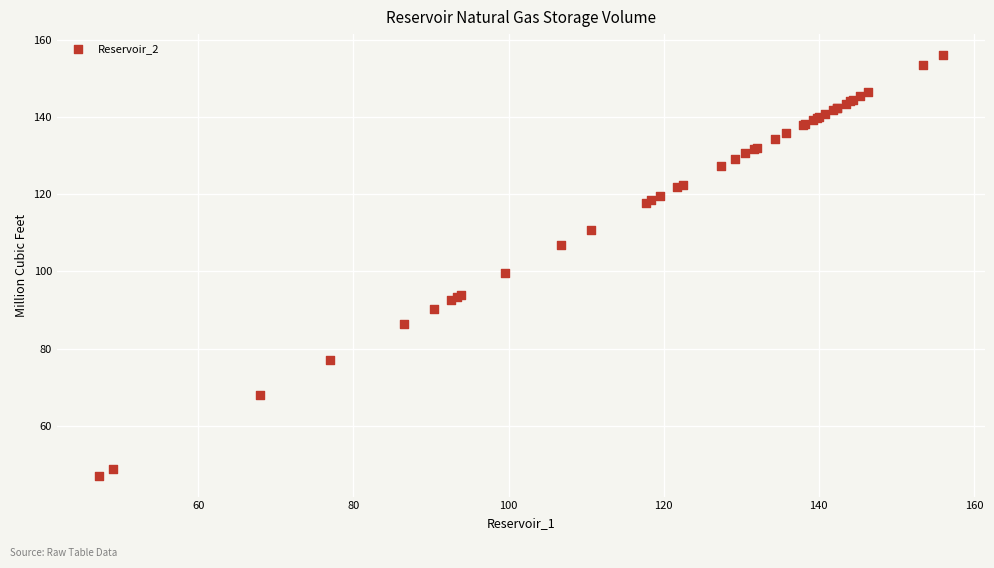

What Y value in the scatter plot is closest to 101?

99.6